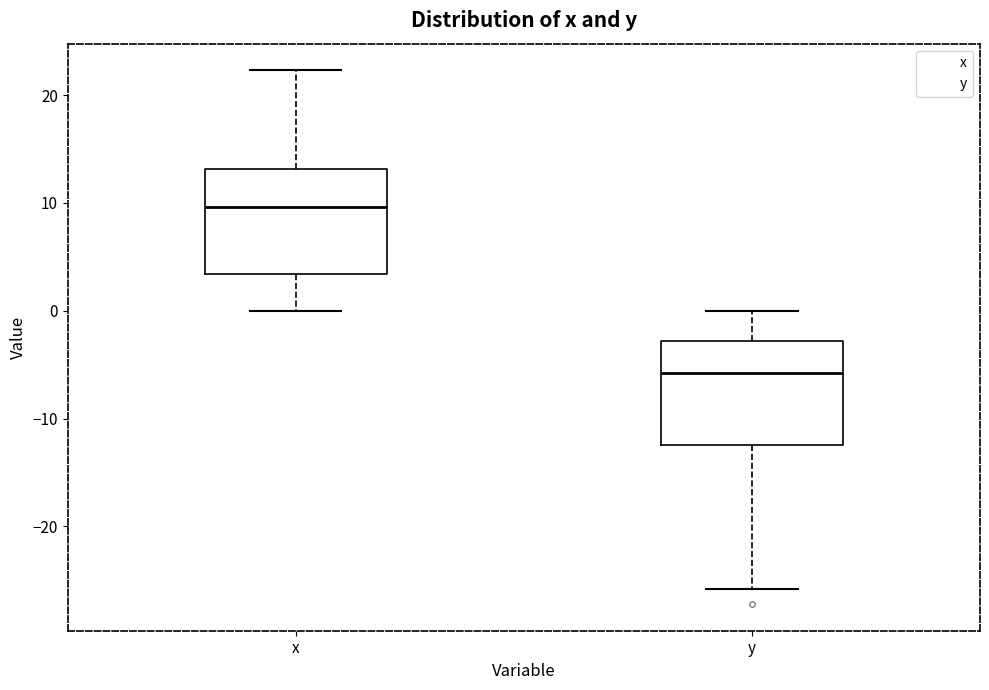

Reading left to right, transcribe this box plot: for each box, give where its median line is, the range the box spans, and where its two whiskers end, as read against the y-axis. The values are not printed on the chart, so give them approximately, as read against the axis.

x: median 10, box 3 to 13, whiskers 0 to 22
y: median -6, box -12 to -3, whiskers -26 to 0